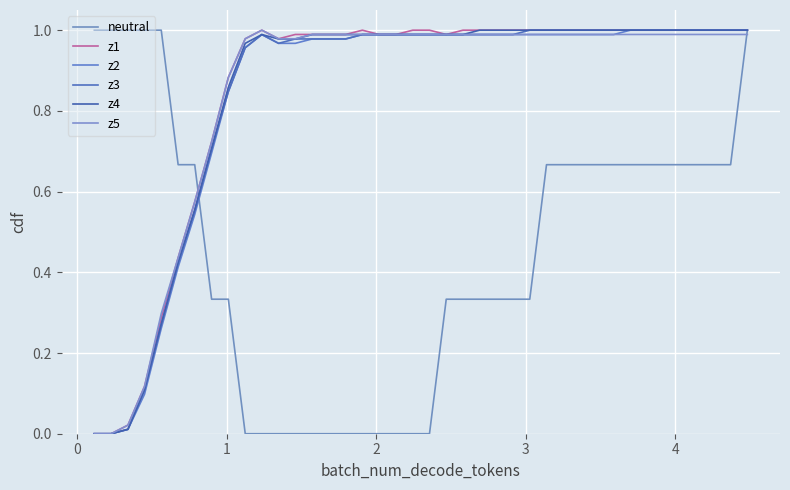

True or false: z5 and z4 intersect in this chart.

True